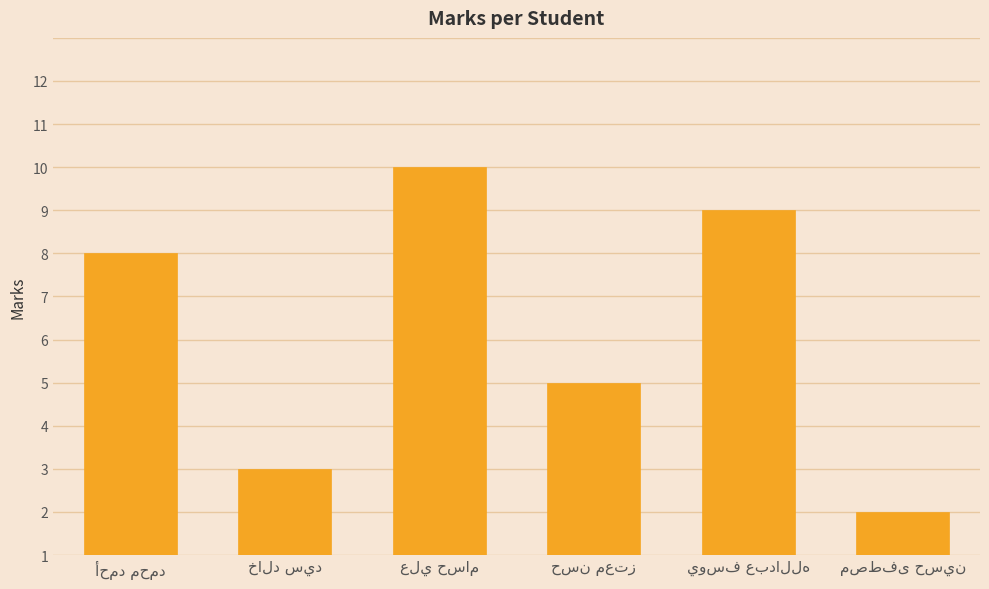

Are the bars horizontal?

No